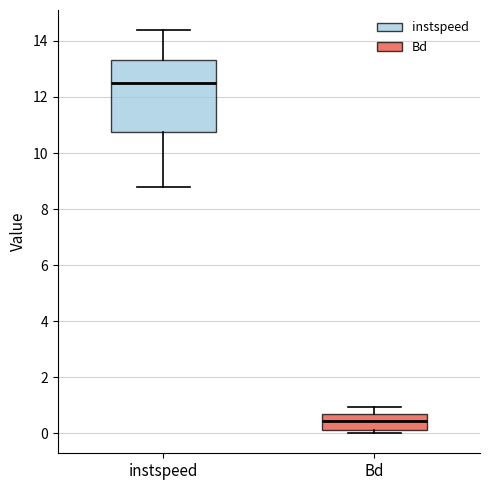

Reading left to right, read every box against the y-axis: the position of its median line, the range the box covers, and the ends of its whiskers. The values are not printed on the chart, so give them approximately, as read against the axis.

instspeed: median 12.6, box 10.8 to 13.4, whiskers 8.8 to 14.4
Bd: median 0.4, box 0.2 to 0.8, whiskers 0.0 to 1.0